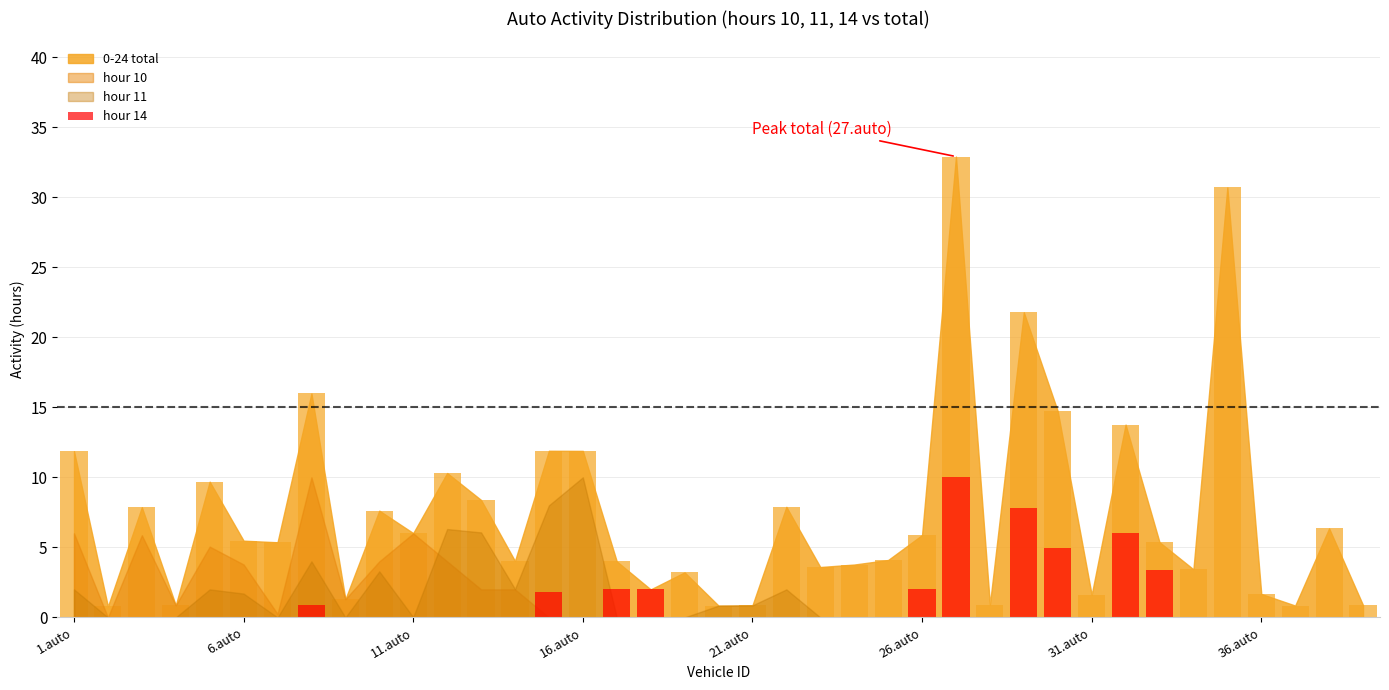

Which category has the lowest value across all series?

1.auto